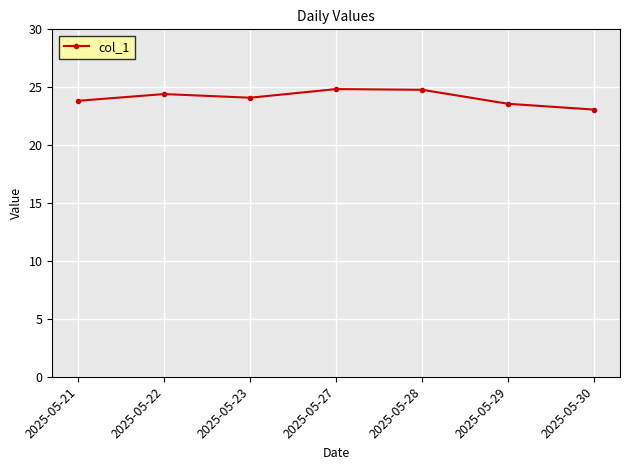

What is the difference between the maximum and minimum values?

1.8